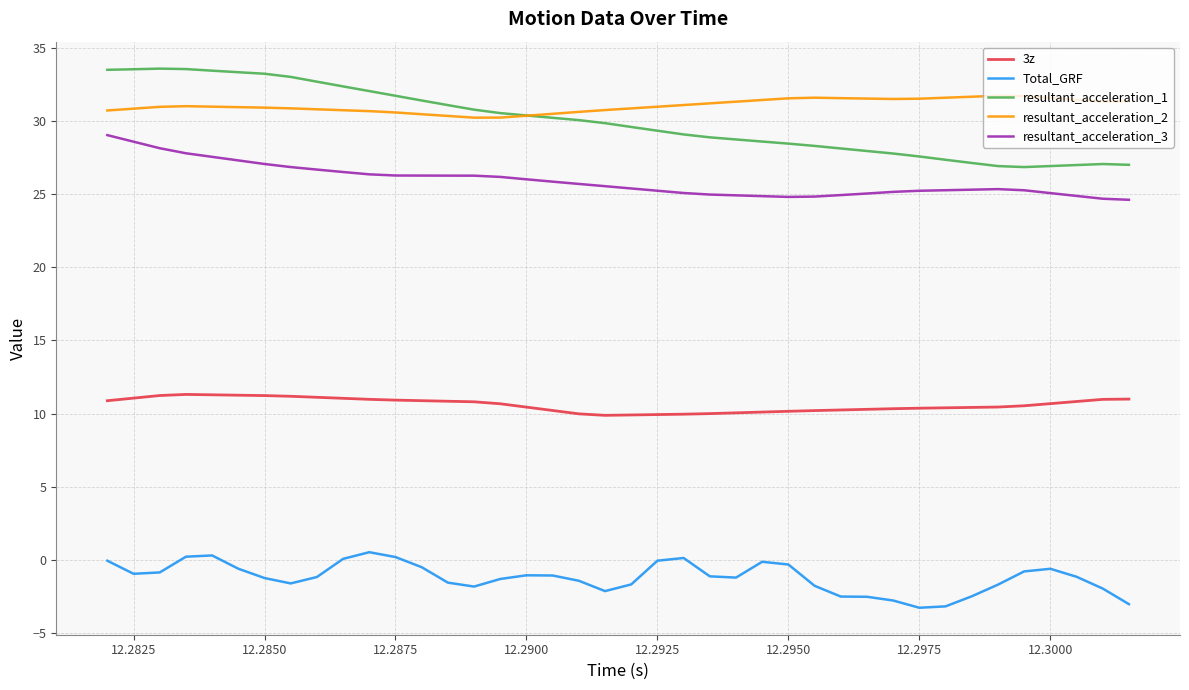

What is the maximum value shown in the chart?

33.6